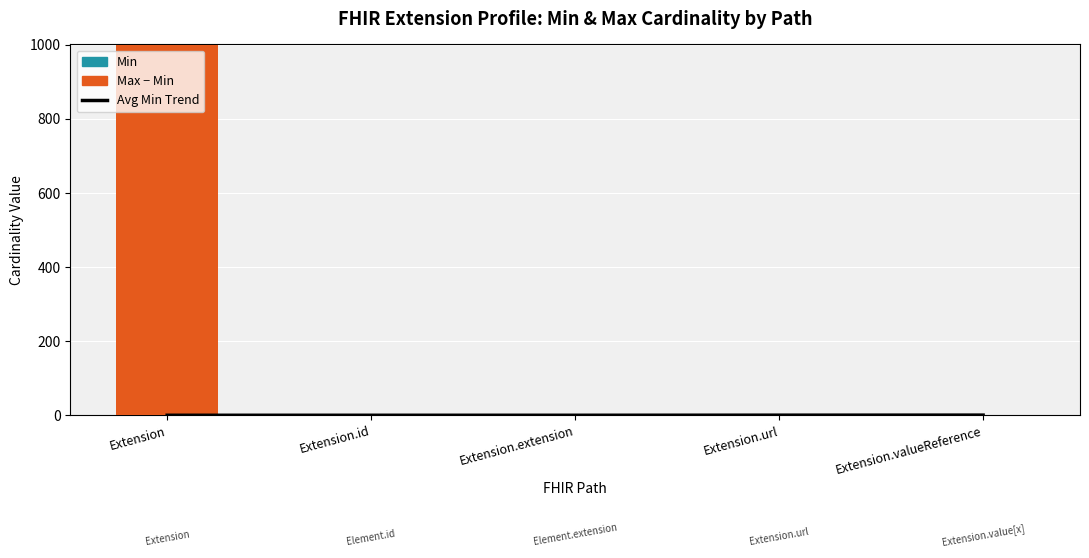

Count the number of categories in the chart.

5